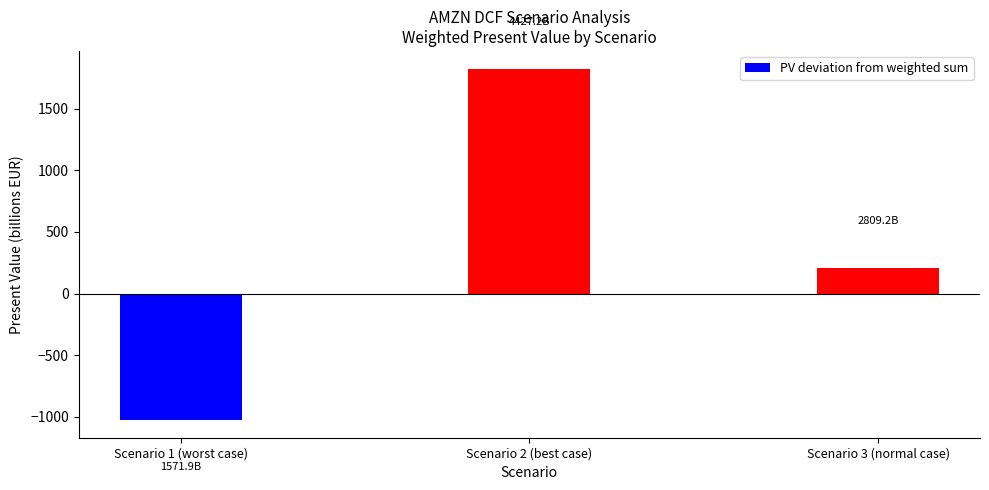

List the labels in order of value, largest first.

Scenario 2 (best case), Scenario 3 (normal case), Scenario 1 (worst case)